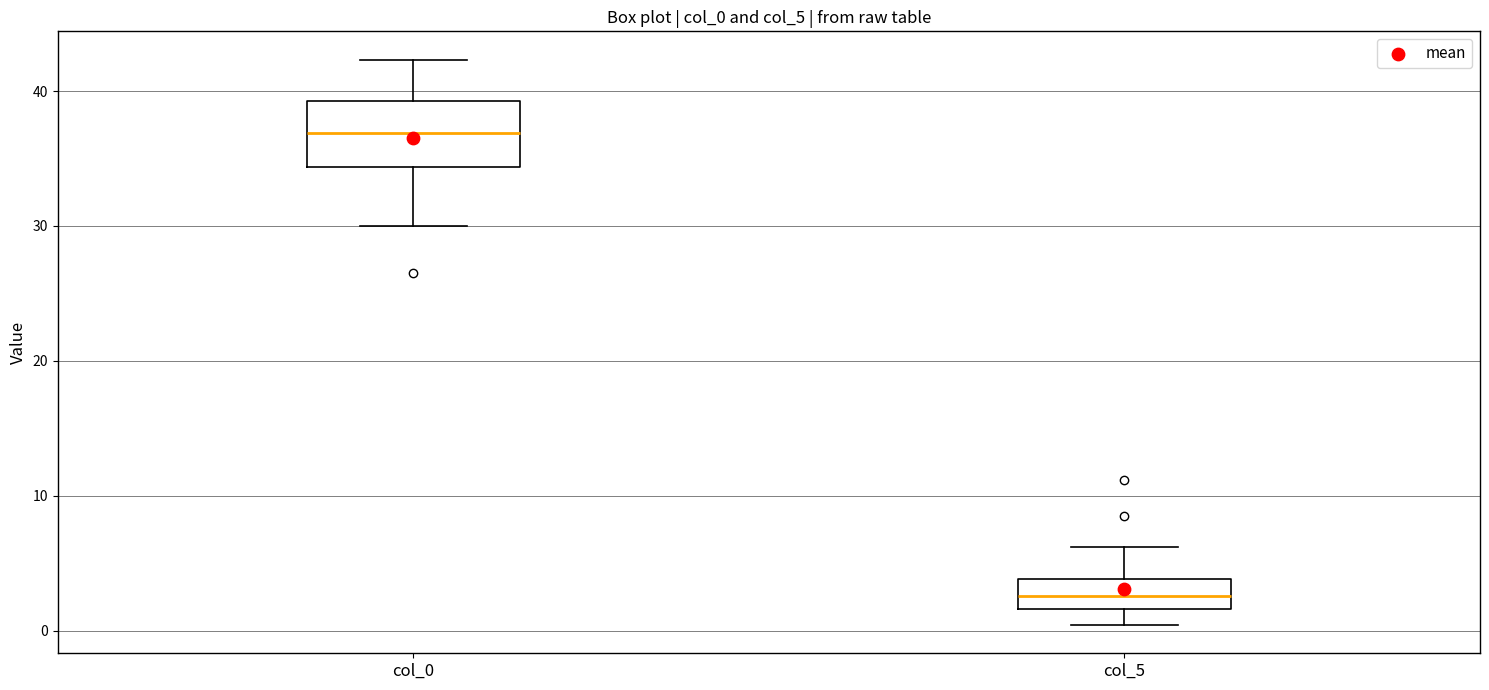

Comparing the boxes themselves (not the whiskers), which one is the tallest?

col_0